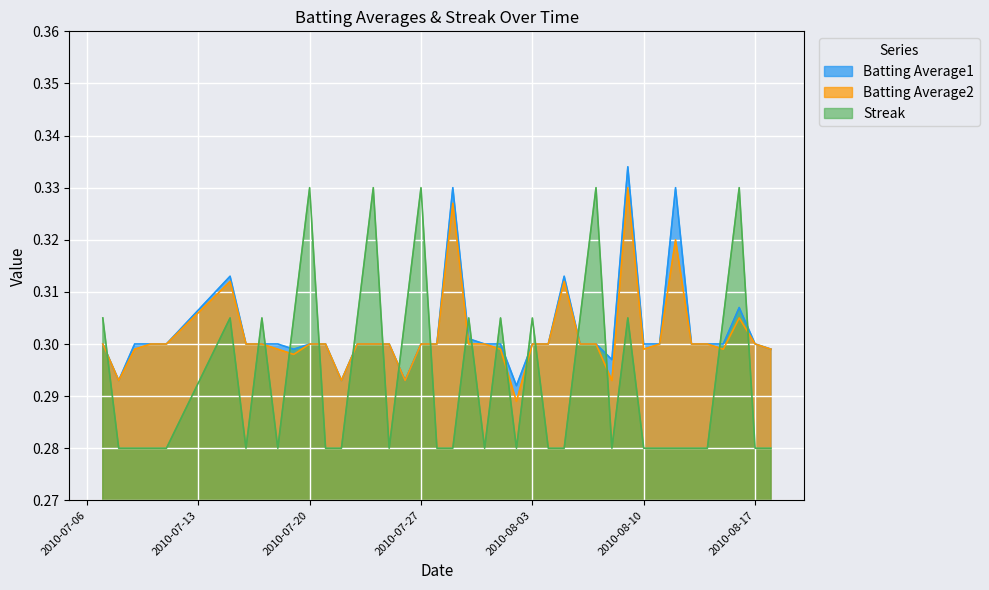

What is the maximum value shown in the chart?

0.3